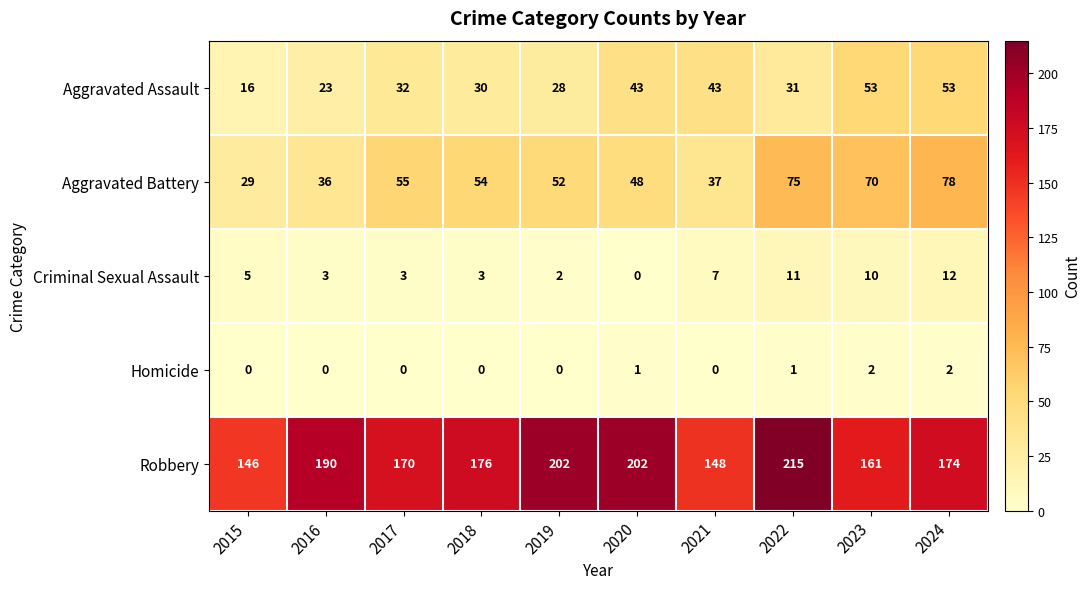

What value does the Robbery series have at 2021, to the nearest 10?

150